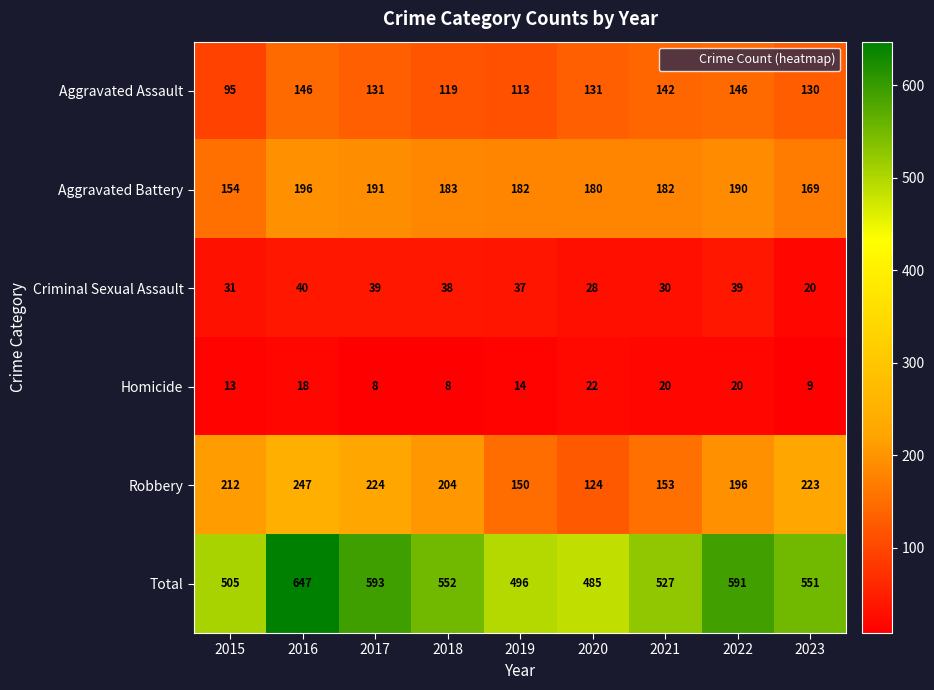

Where is Homicide nearest to the value 15?

2019